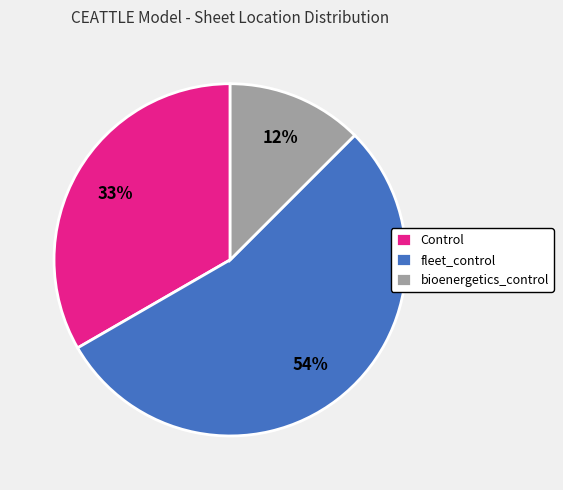

True or false: fleet_control accounts for 54% of the total.

True